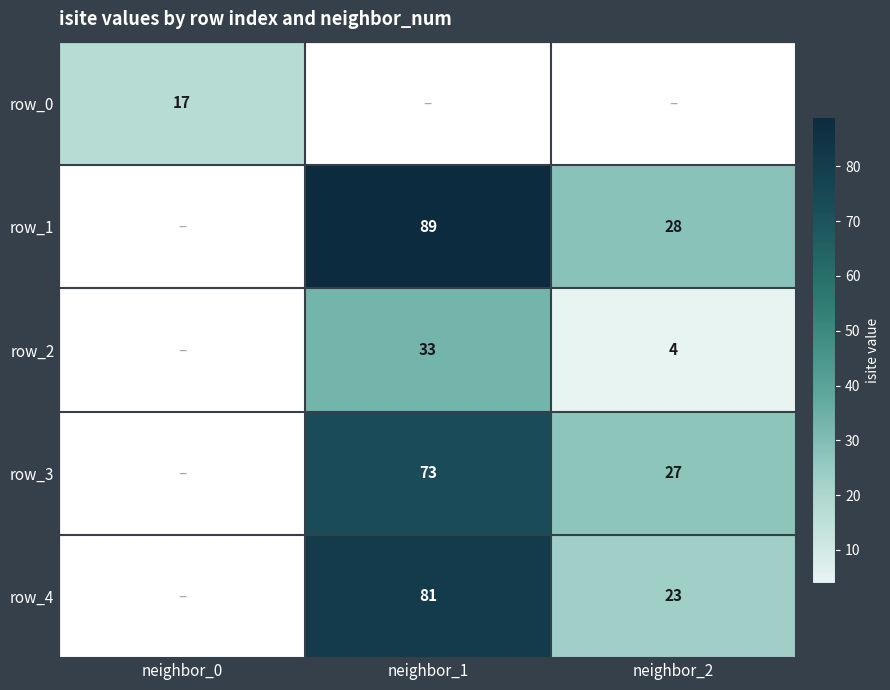

Is the value of row_2 at neighbor_2 greater than the value of row_1 at neighbor_2?

No